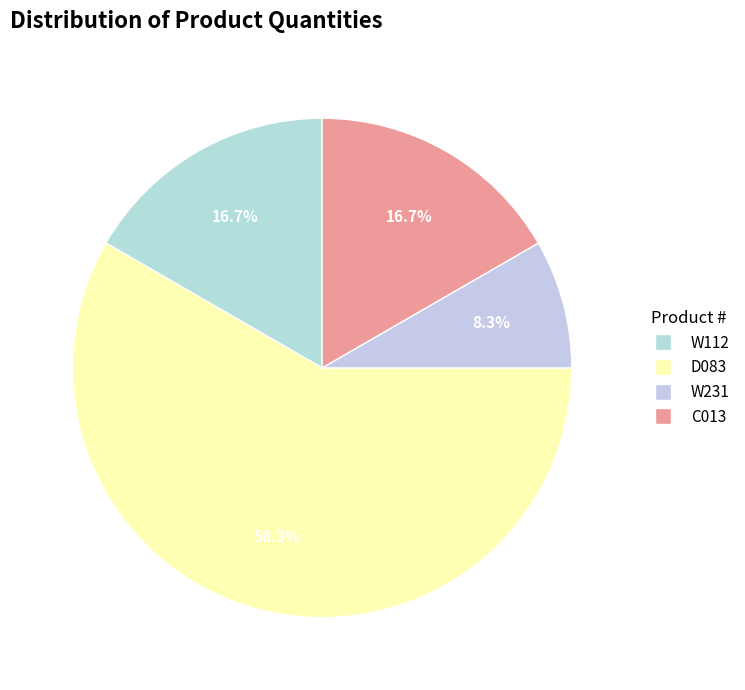

Does any single category account for the majority?

Yes